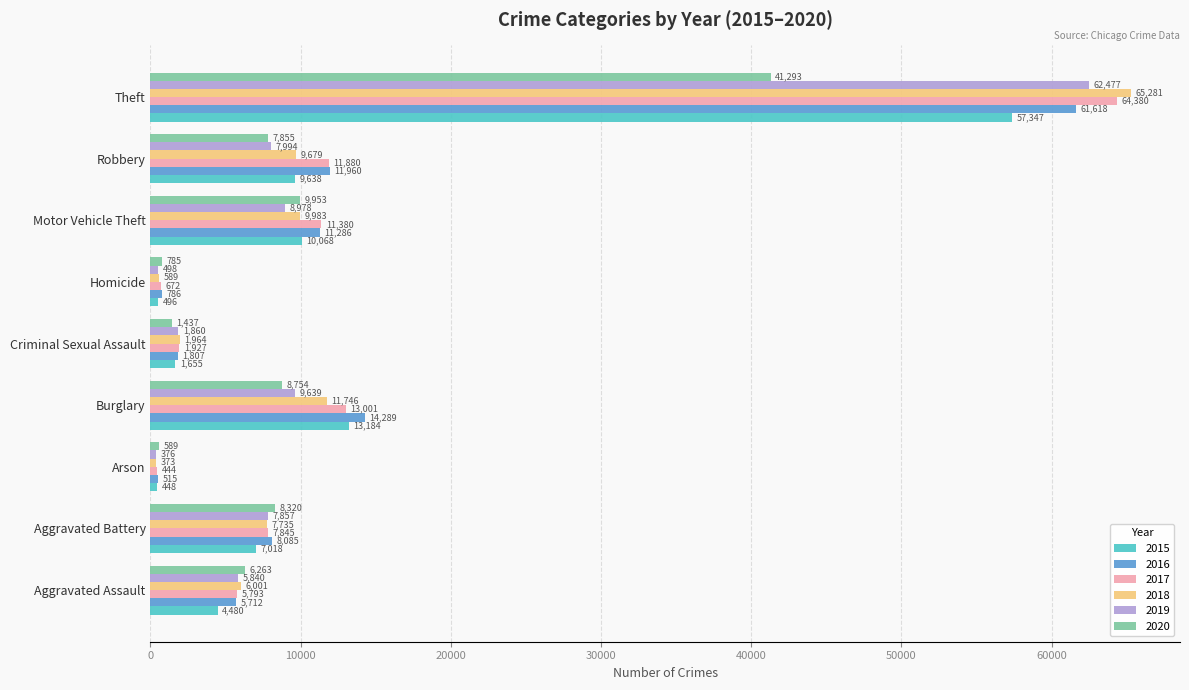

What is the difference between the highest and lowest values at Aggravated Assault?

1783